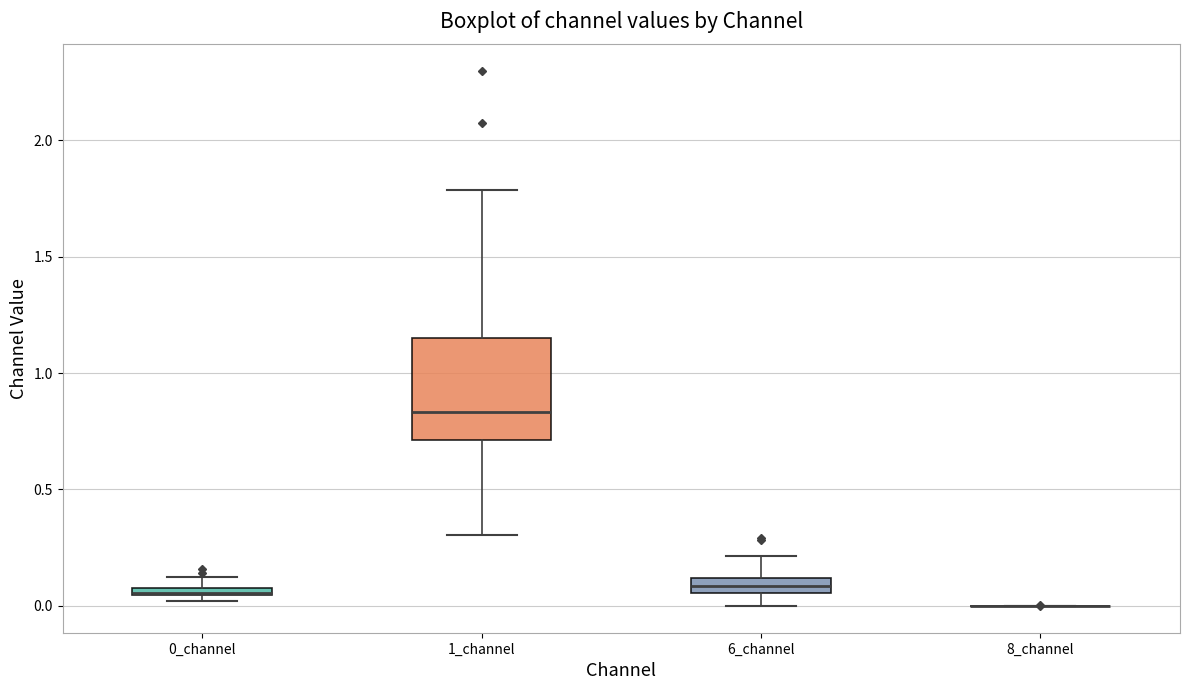

Where is the upper edge of the box for 0_channel on the y-axis? The values are not printed on the chart, so give them approximately, as read against the axis.

0.10